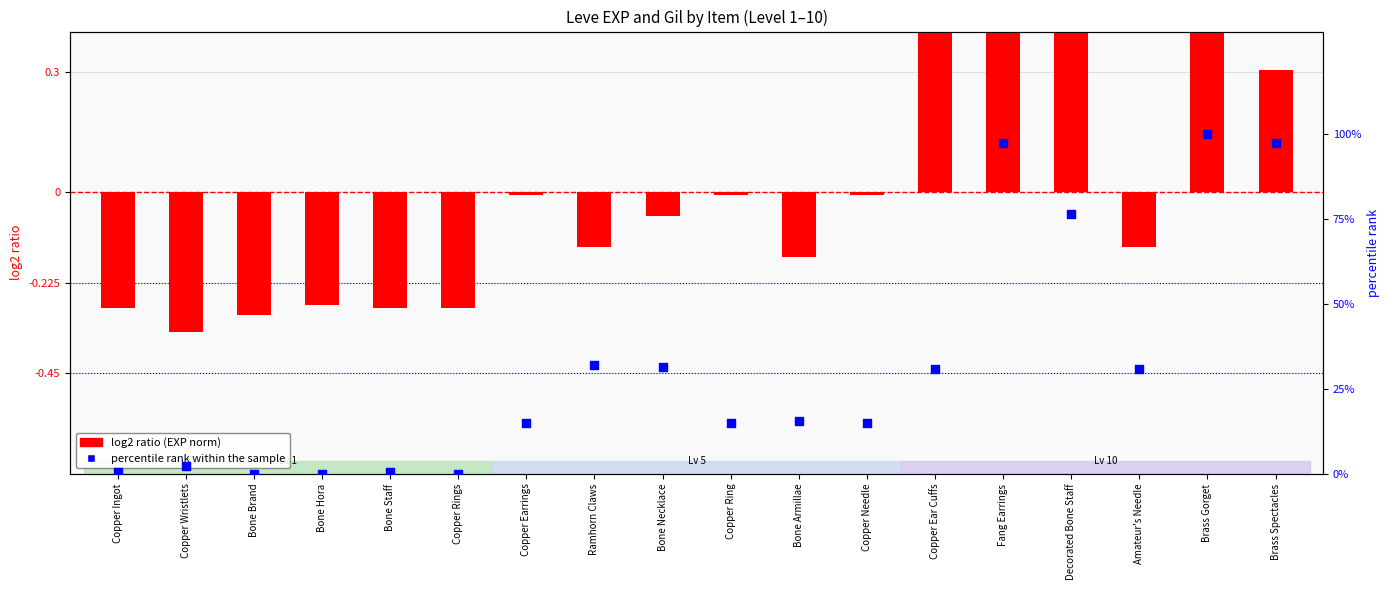

Which series contains the lowest Y value?

log2 ratio (EXP norm)